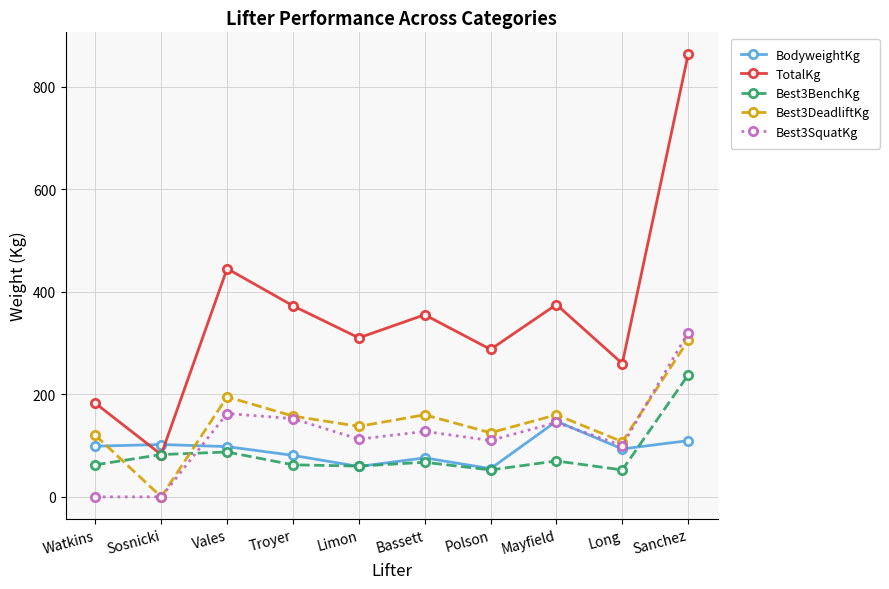

True or false: TotalKg has a value of 372.5 at Troyer.

True